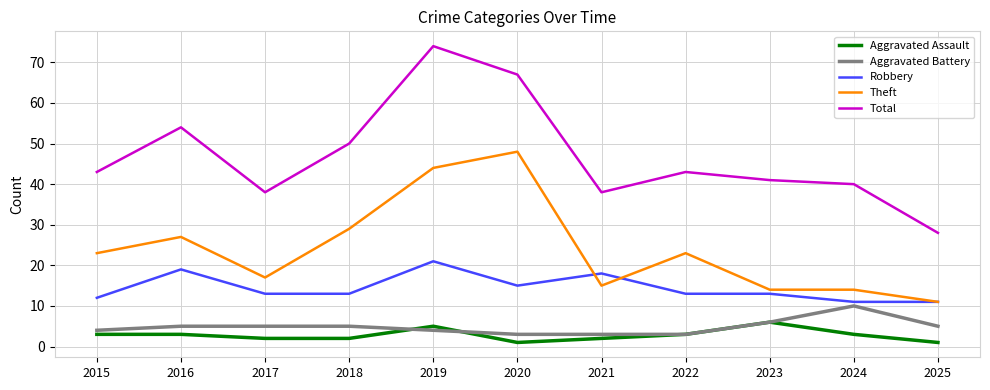

What is the spread (max minus min) of values at 2019?

70